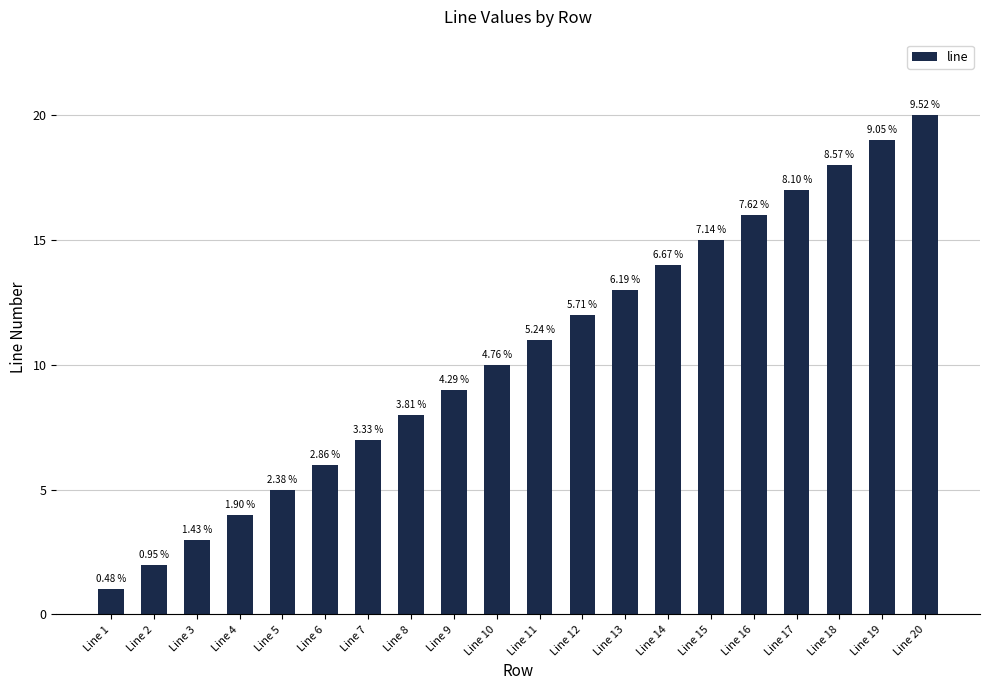

Does the chart contain any negative values?

No